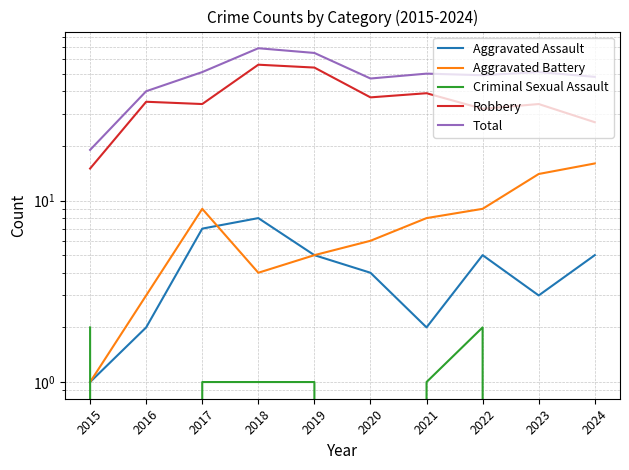

The value of Total at 2021 is 50. True or false?

True